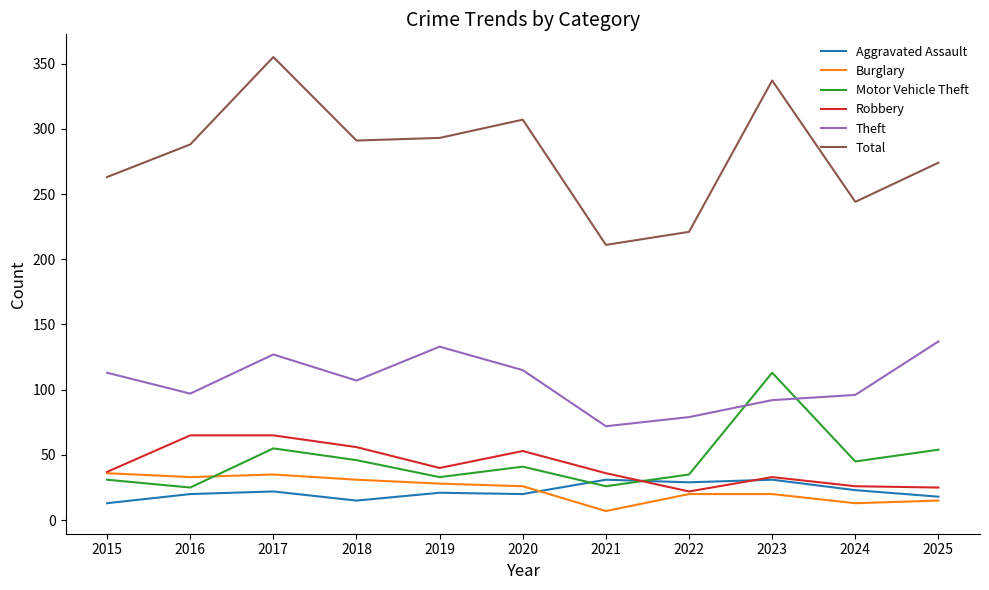

The Total series shows 288 at 2016. True or false?

True